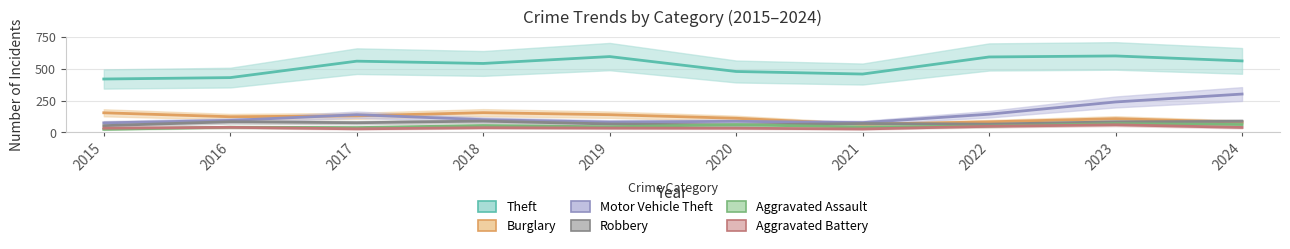

What are all the series names shown in the legend?

Theft, Burglary, Motor Vehicle Theft, Robbery, Aggravated Assault, Aggravated Battery